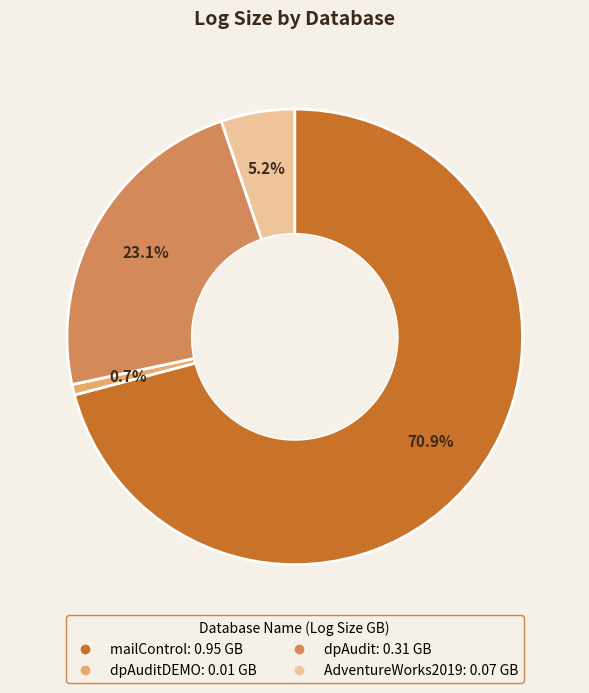

Is there a majority slice in this chart?

Yes